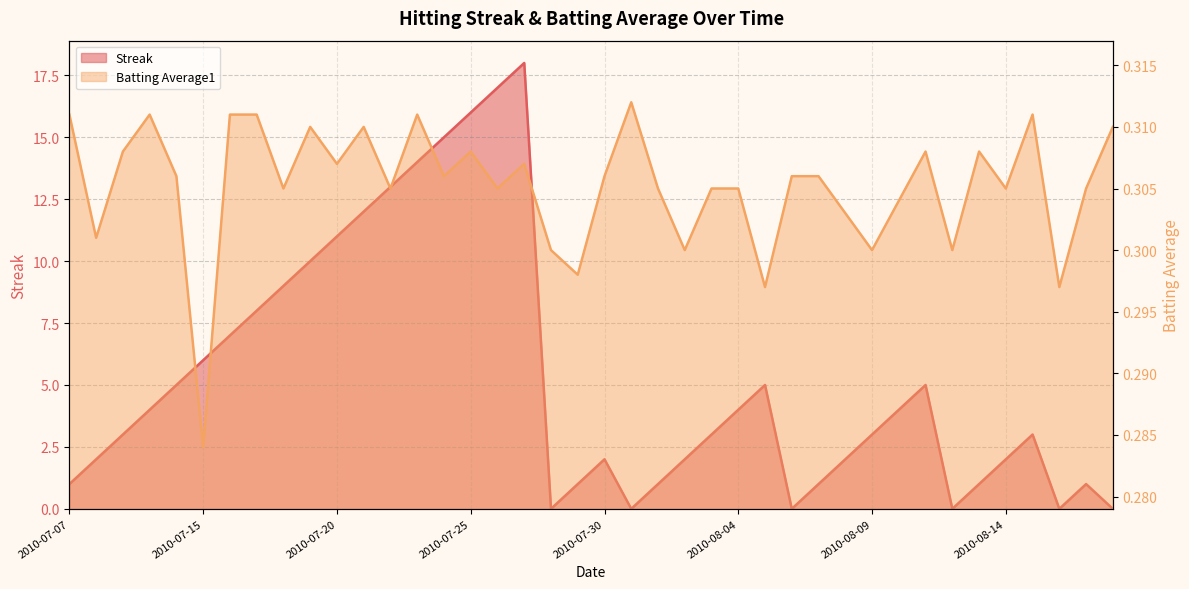

Which series has the widest spread of values?

Streak